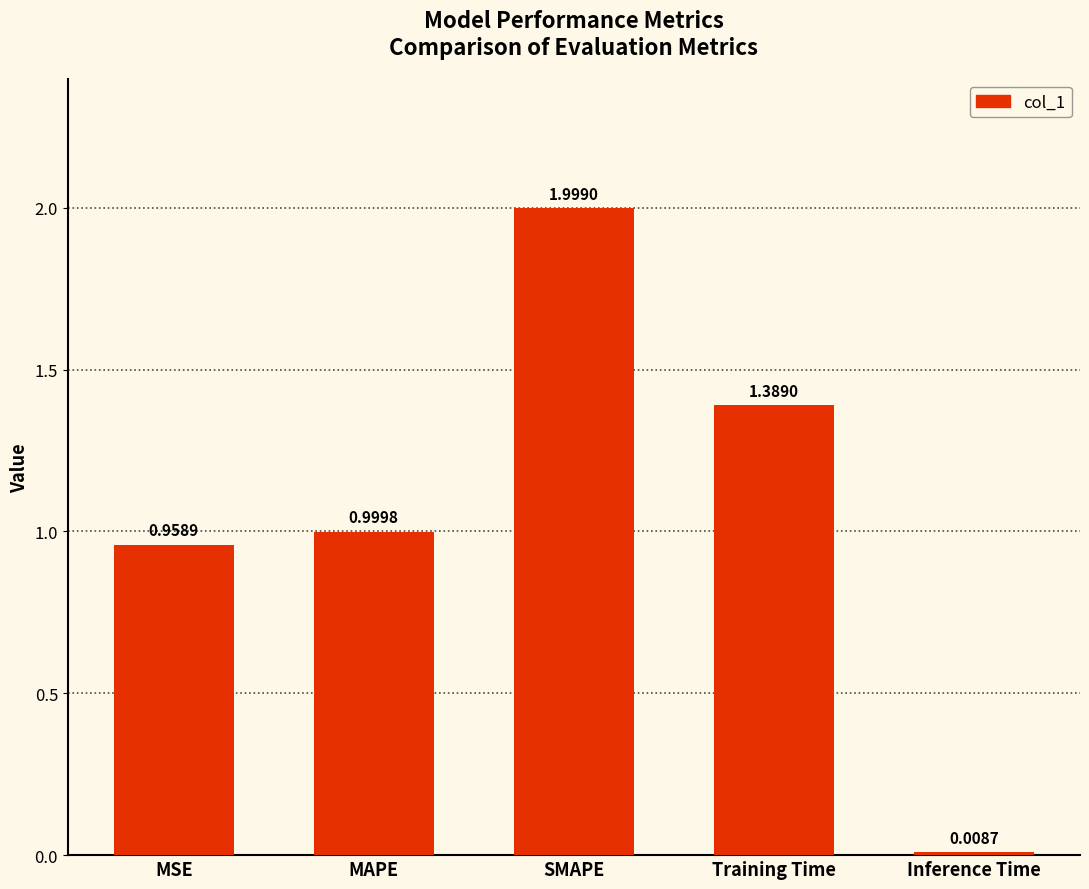

What is the sum of all values?

5.4